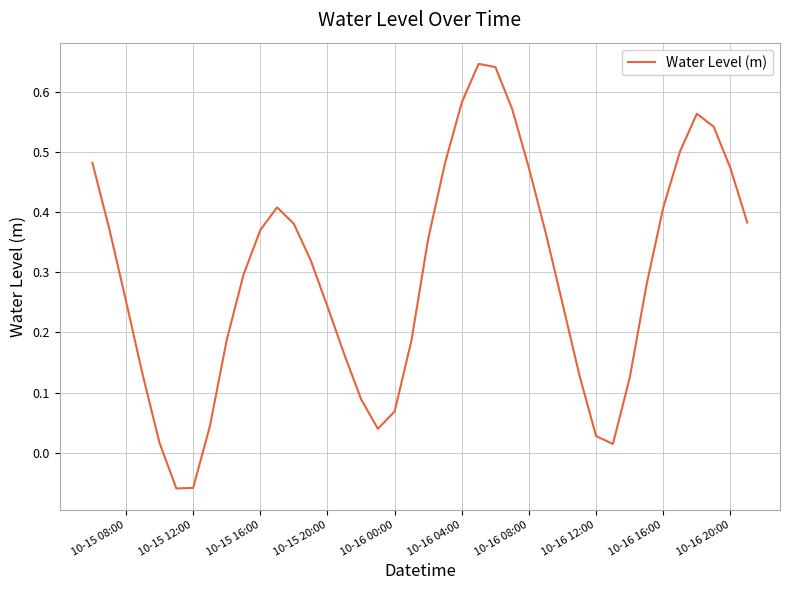

What is the difference between the maximum and minimum values?

0.7